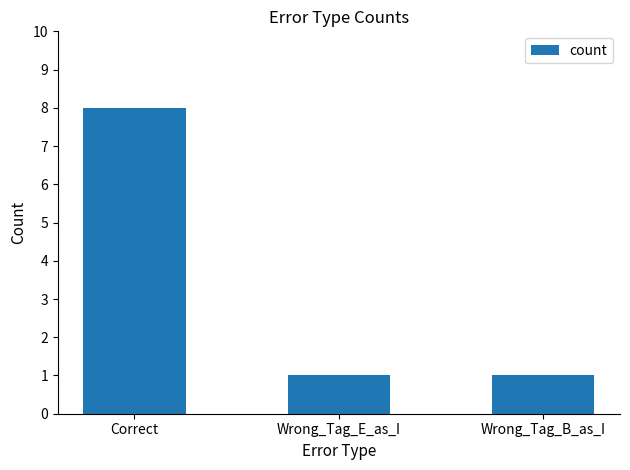

True or false: the data shows 0 at Wrong_Tag_E_as_I.

False